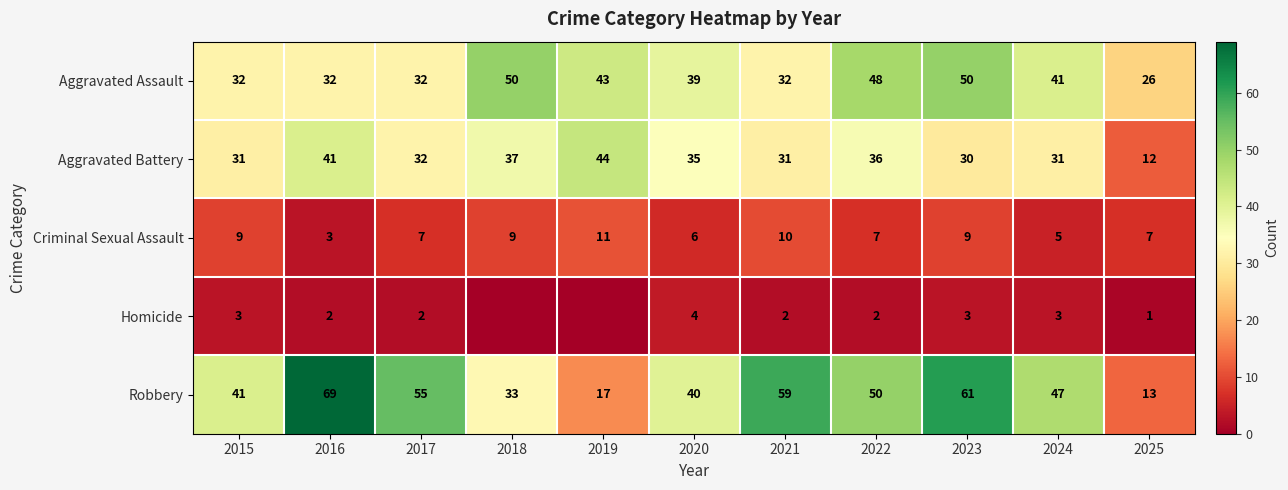

True or false: Robbery has a value of 40 at 2020.

True